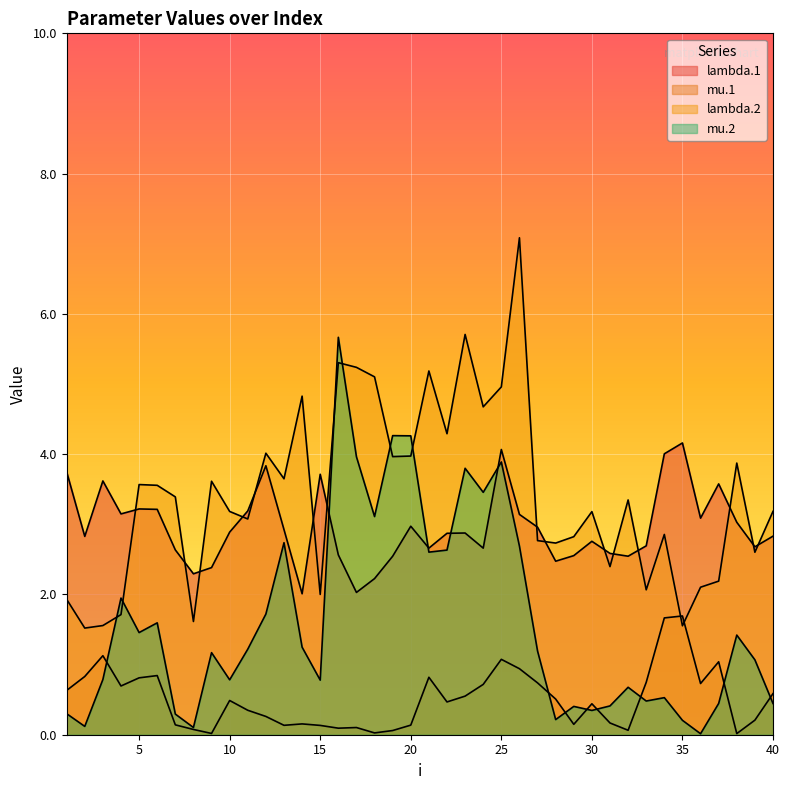

How many intersections are there between mu.2 and mu.1?

8